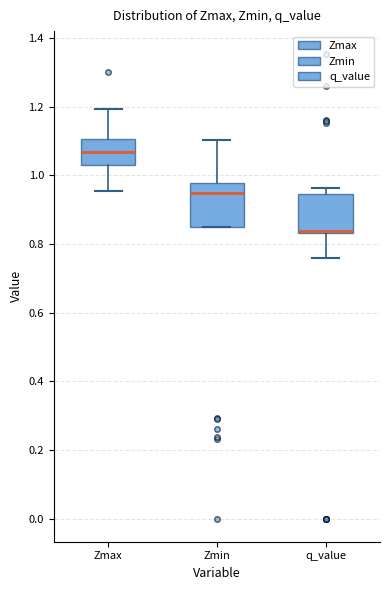

Reading left to right, transcribe this box plot: for each box, give where its median line is, the range the box spans, and where its two whiskers end, as read against the y-axis. The values are not printed on the chart, so give them approximately, as read against the axis.

Zmax: median 1.06, box 1.04 to 1.10, whiskers 0.96 to 1.20
Zmin: median 0.94, box 0.84 to 0.98, whiskers 0.84 to 1.10
q_value: median 0.84 (drawn on the box's lower edge), box 0.84 to 0.94, whiskers 0.76 to 0.96